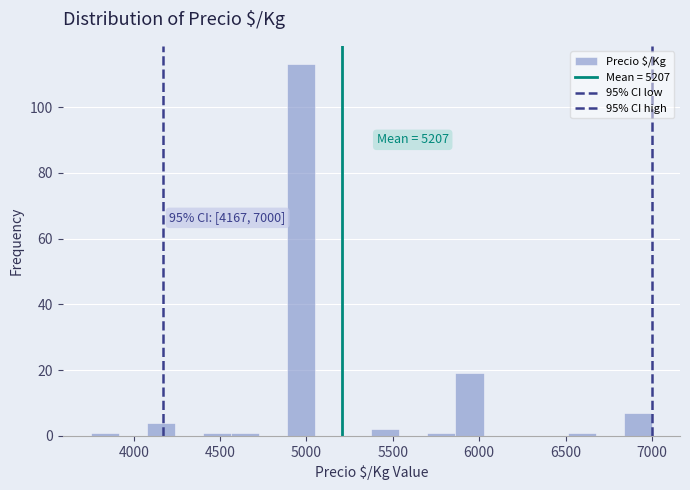

Read against the x-axis, roughly where is the centre of the tallest bar?

4950